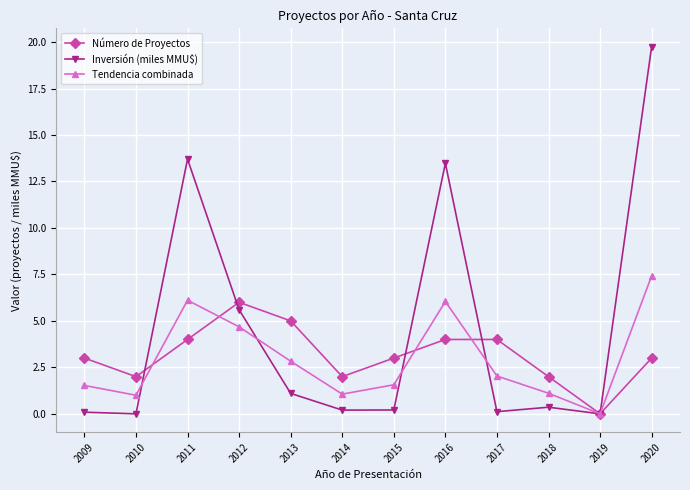

Between which two adjacent categories do Inversión (miles MMU$) and Tendencia combinada first intersect?

2010 and 2011